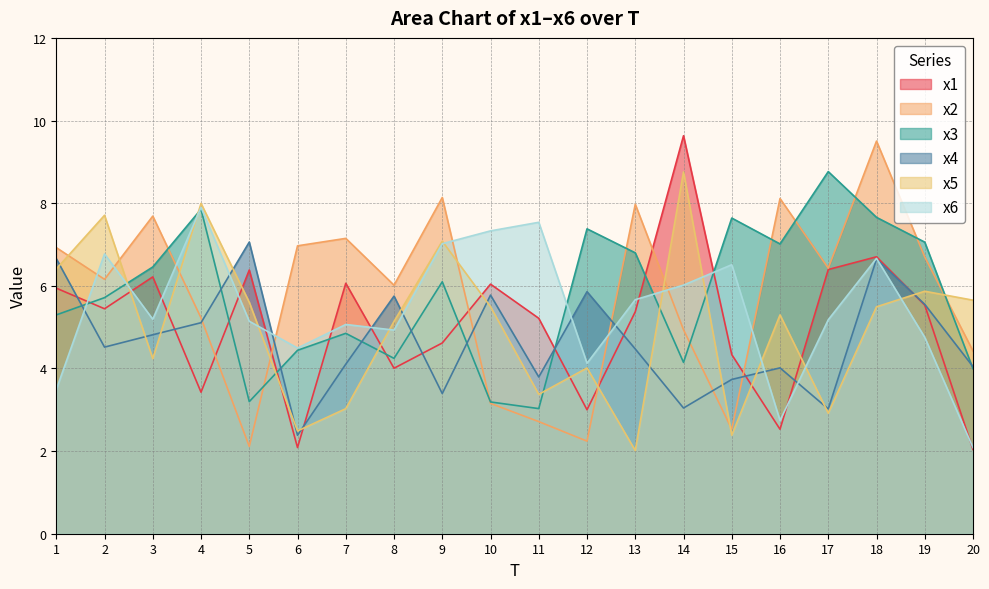

What are all the series names shown in the legend?

x1, x2, x3, x4, x5, x6